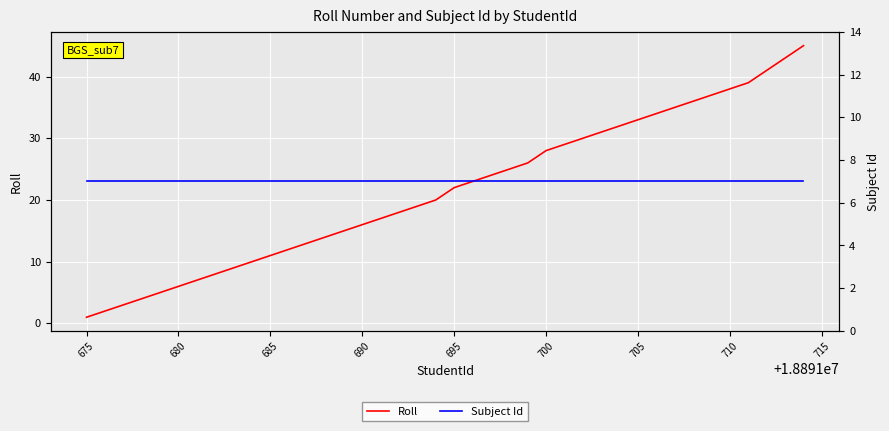

Is it true that Roll equals 6 at 680?

True